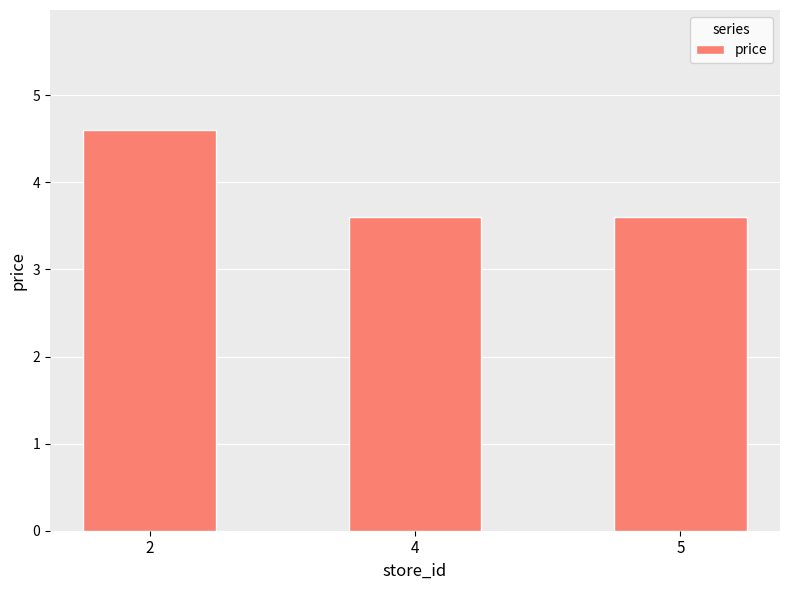

What is the minimum value shown in the chart?

3.6